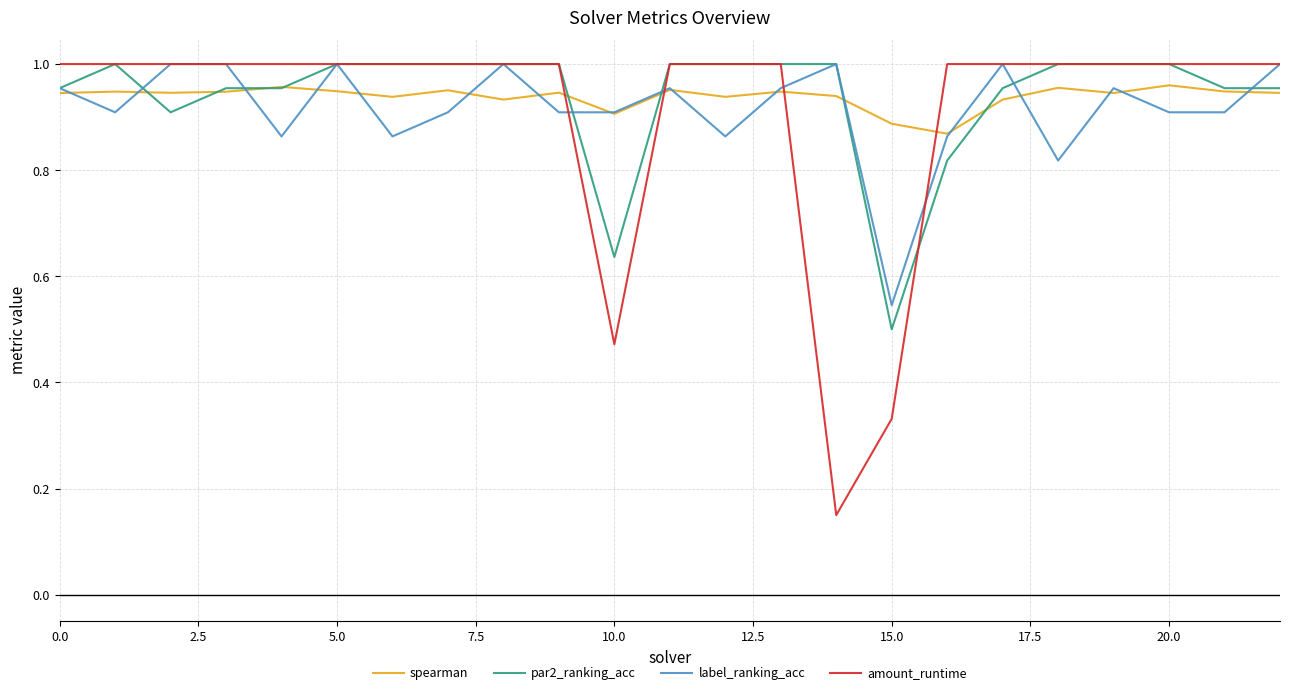

How many times do amount_runtime and spearman cross each other?

4